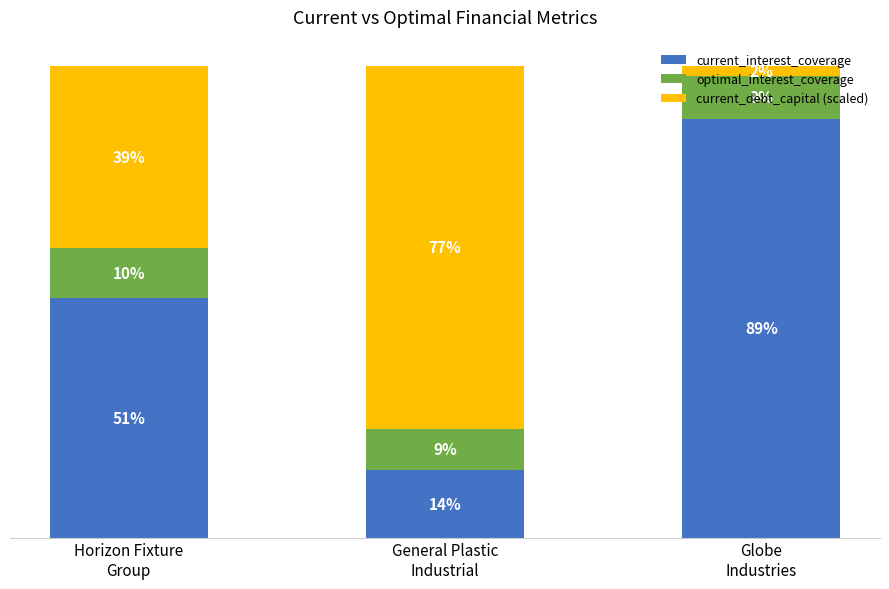

List the labels in order of current_interest_coverage value, largest first.

Globe
Industries, Horizon Fixture
Group, General Plastic
Industrial